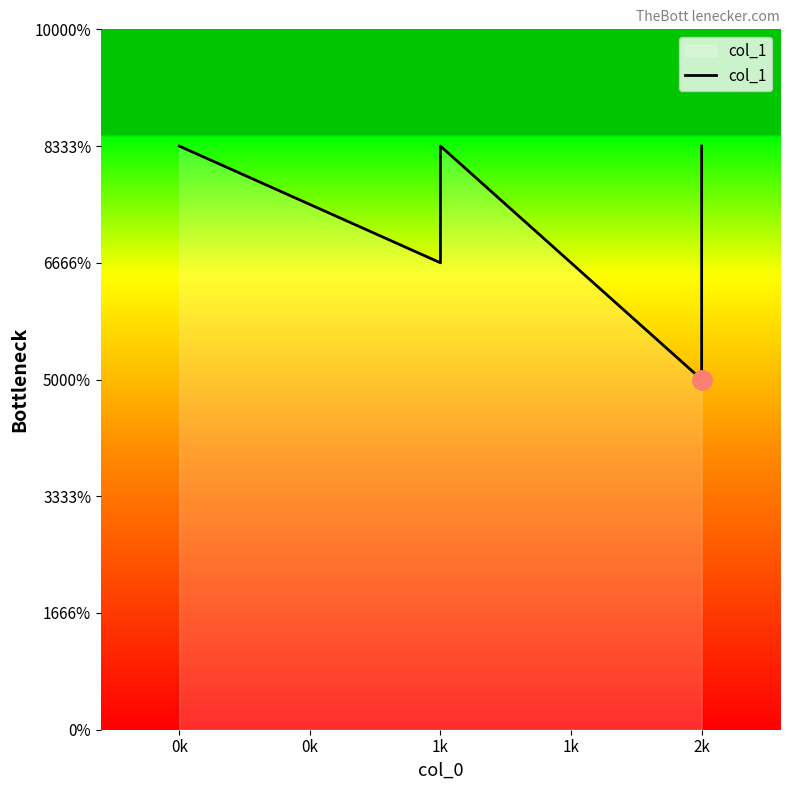

What is the label of the 6th point from the left?

2k